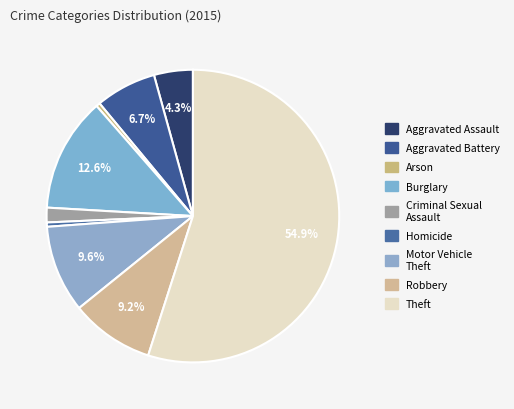

Approximately how many times larger is the value at Homicide compared to Criminal Sexual Assault?

0.3